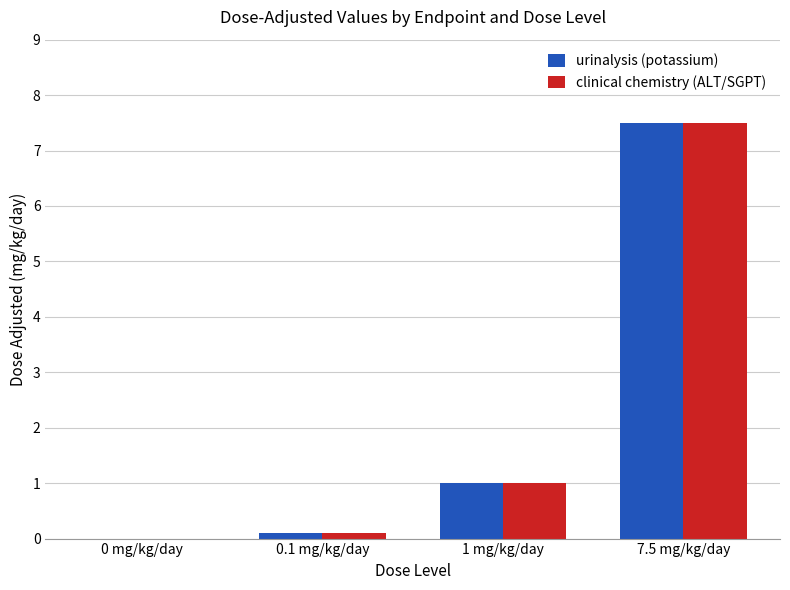

What is the maximum value shown in the chart?

7.5